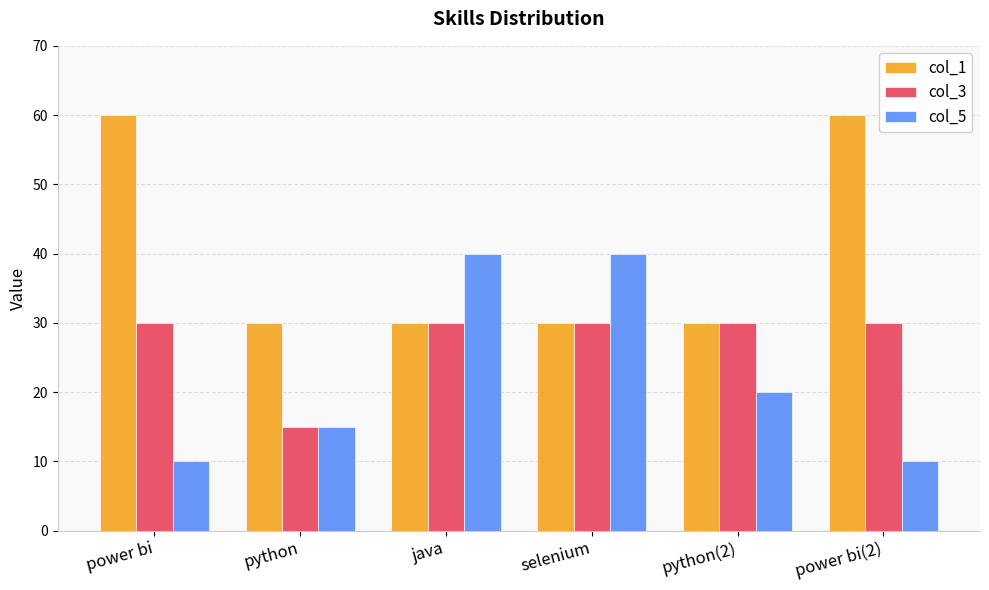

What is the sum of all col_3 values?

165